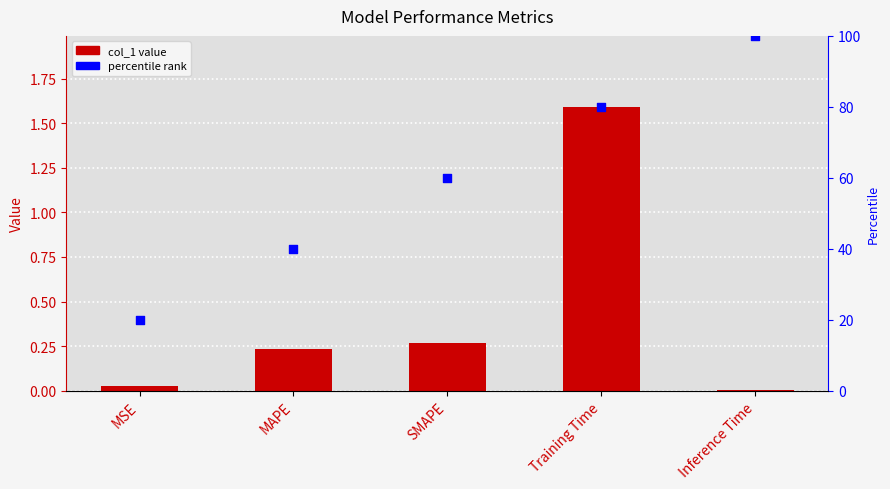

Is the value of Percentile rank at MSE greater than the value of col_1 at Training Time?

Yes